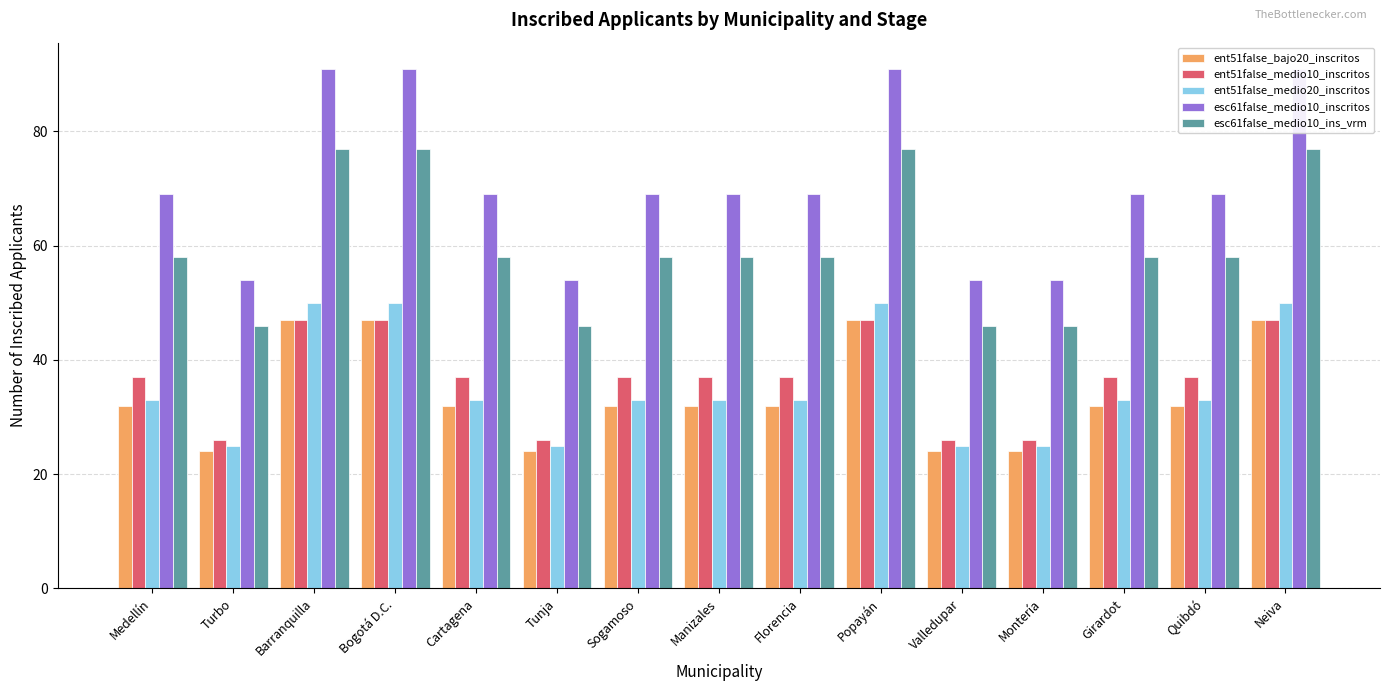

Which series has the widest spread of values?

esc61false_medio10_inscritos